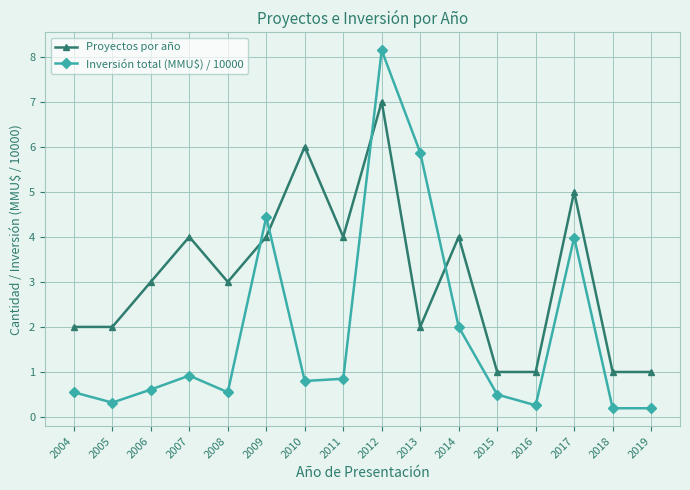

Does the chart have visible grid lines?

Yes